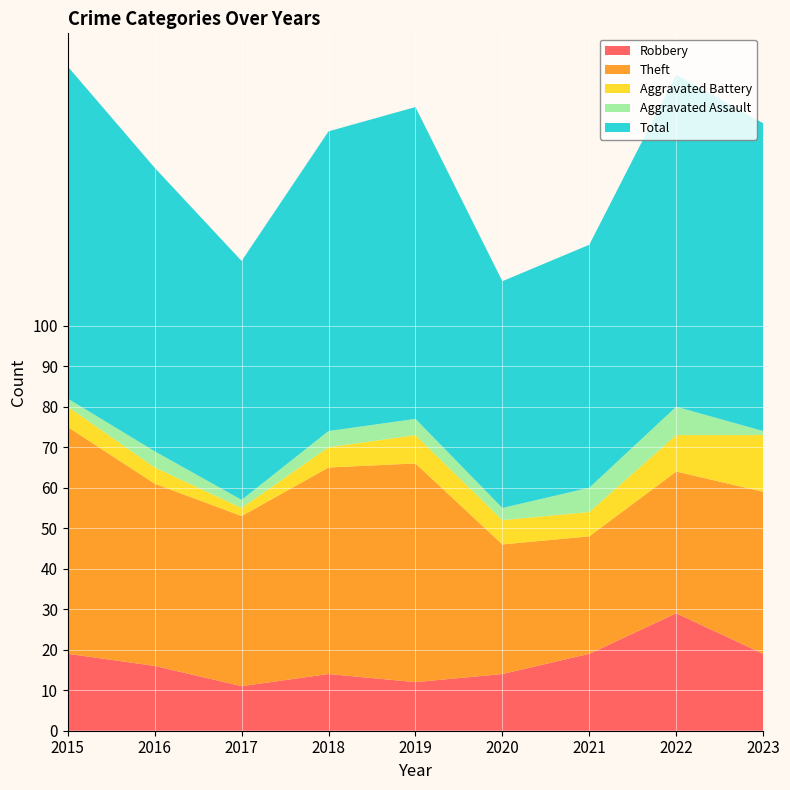

Reading left to right, extract all data points from this chart.

Robbery: 19	16	11	14	12	14	19	29	19
Theft: 56	45	42	51	54	32	29	35	40
Aggravated Battery: 5	4	2	5	7	6	6	9	14
Aggravated Assault: 2	4	2	4	4	3	6	7	1
Total: 82	70	59	74	77	56	60	82	76